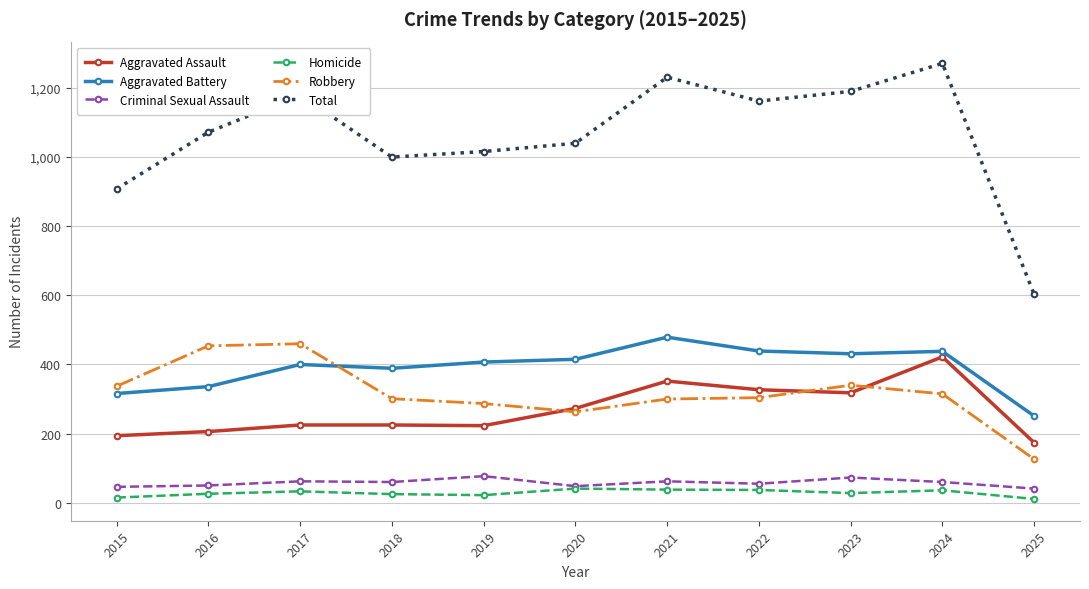

What is the value of the Aggravated Battery point at the 6th from the left?

415